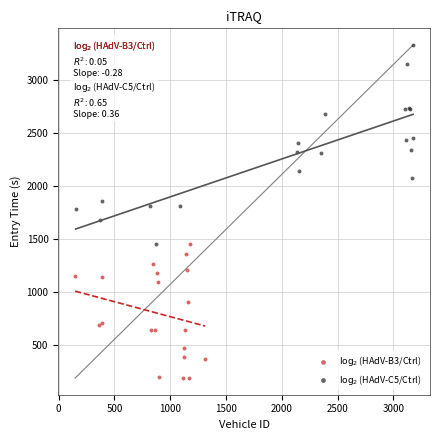

What are all the series names shown in the legend?

$\log_2$(HAdV-B3/Ctrl), $\log_2$(HAdV-C5/Ctrl)